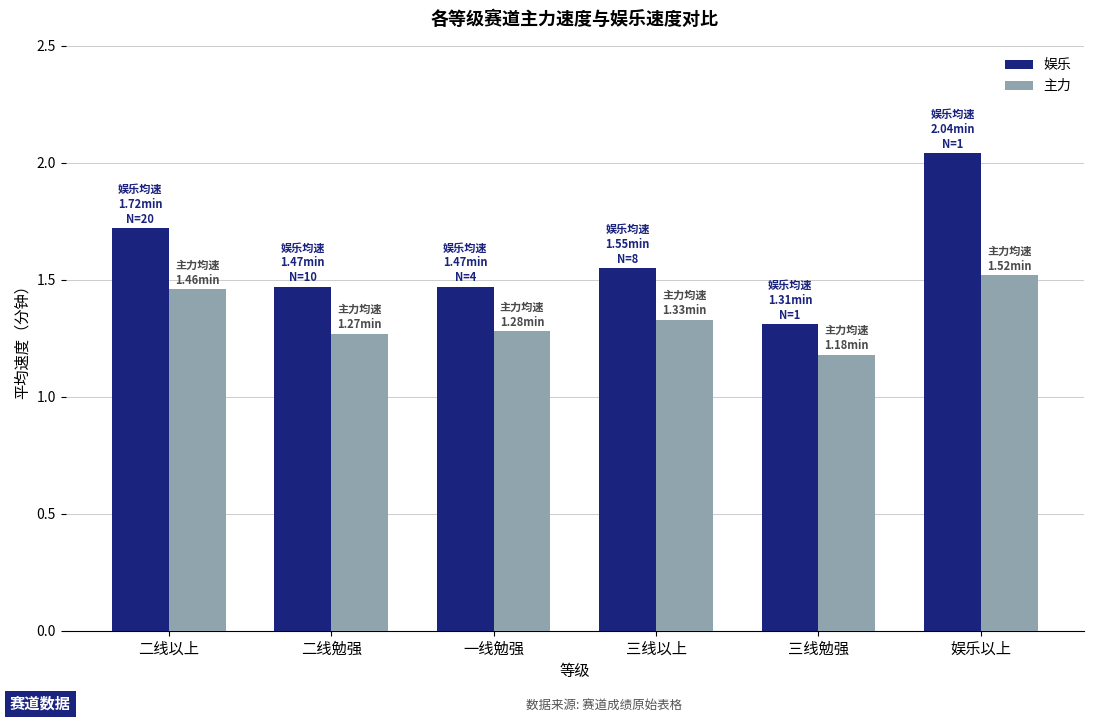

At 二线勉强, list the series in order from largest to smallest.

娱乐, 主力